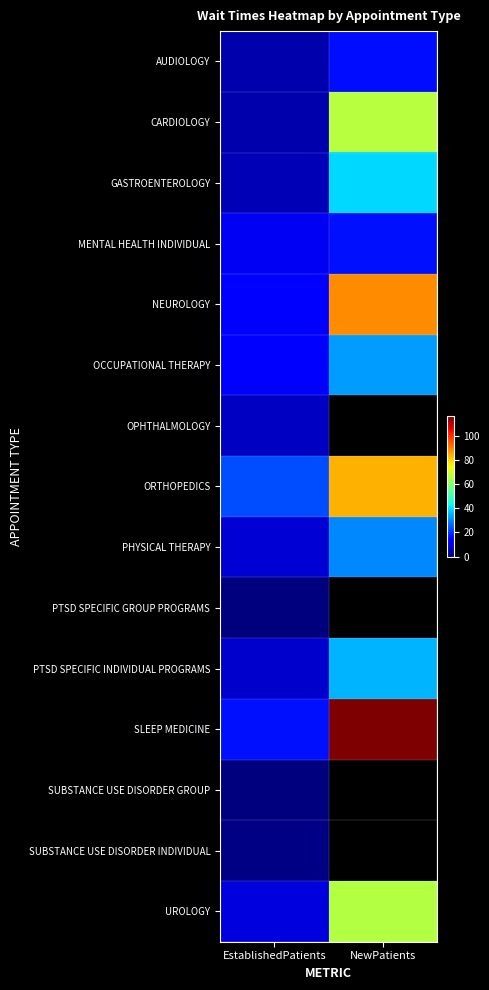

Read the SUBSTANCE USE DISORDER INDIVIDUAL value at EstablishedPatients.

0.9